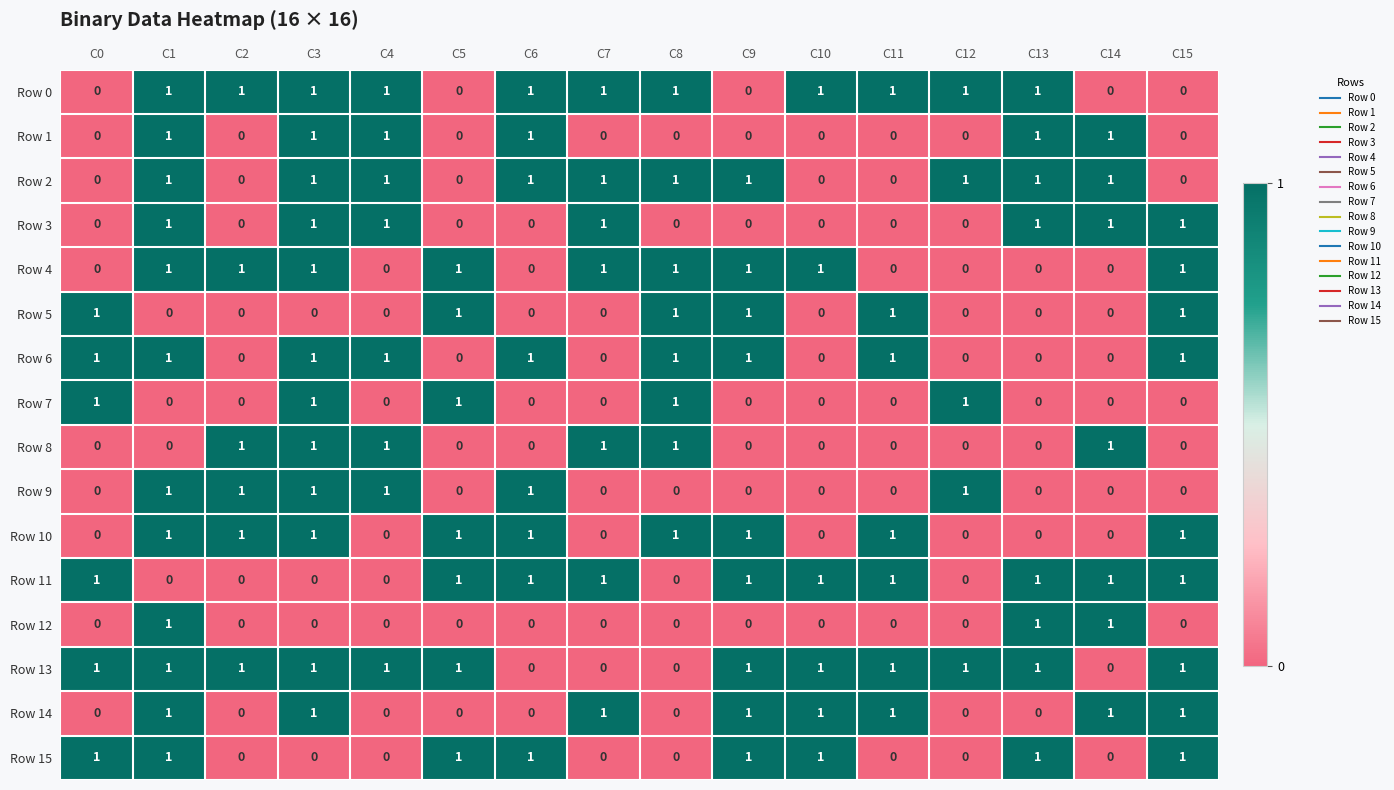

Which series has the largest total across all categories?

Row 13